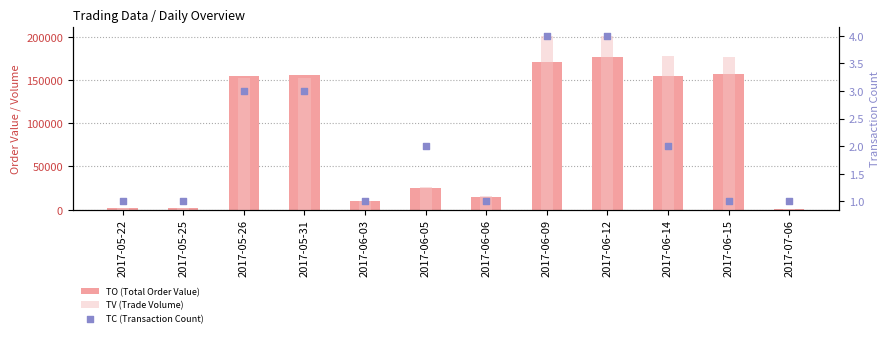

Which series has the largest Y range (max minus min)?

TV (Trade Volume)